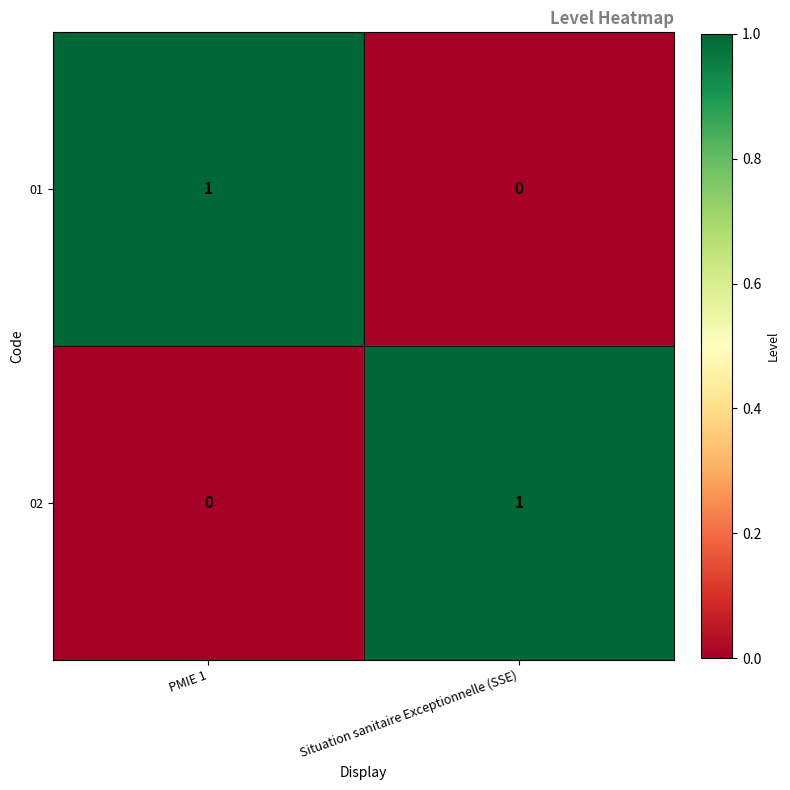

At which label does 02 reach its minimum?

PMIE 1